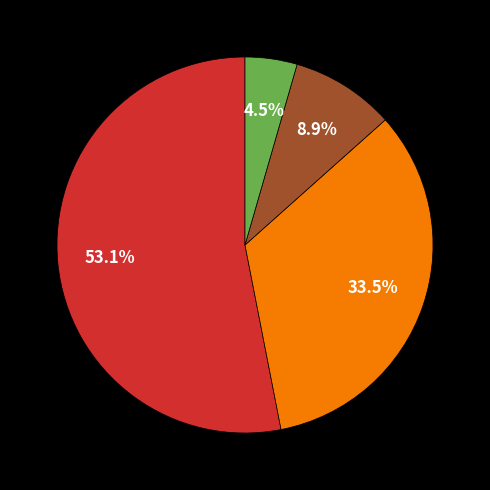

Which category has the smallest portion of the pie?

Semi-foreign